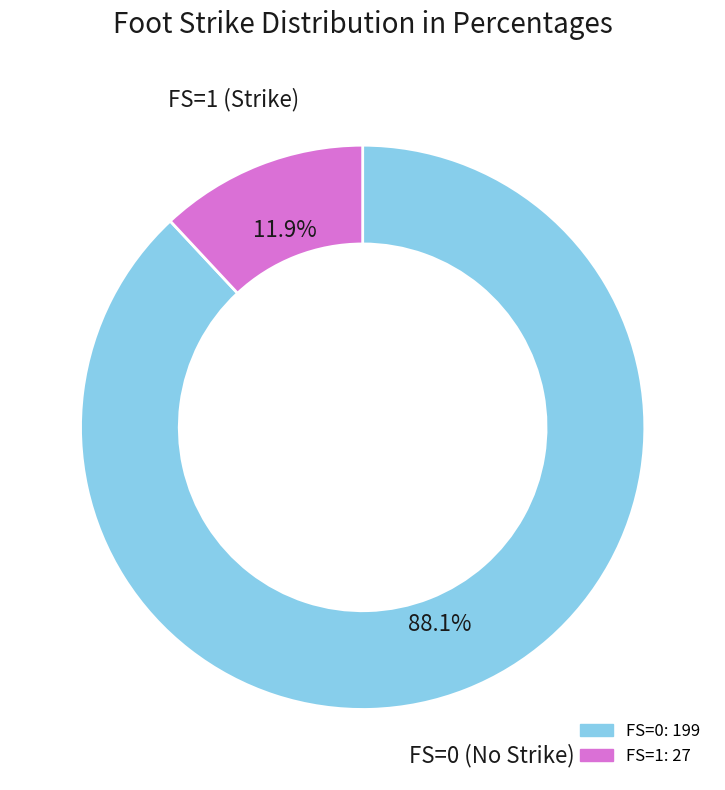

What is the total percentage of FS=1 and FS=0?

100.0%